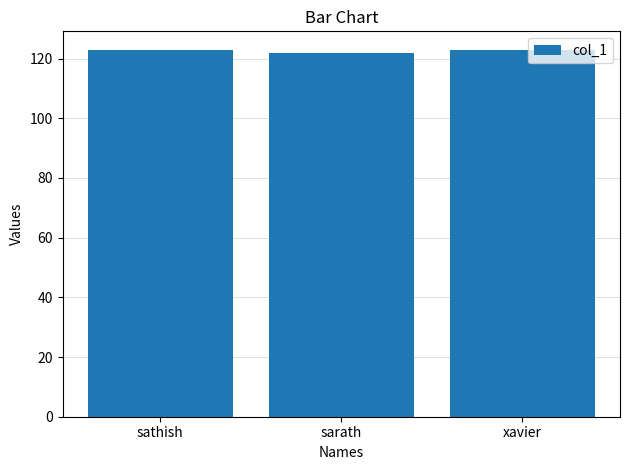

What is the approximate value at sarath?

122